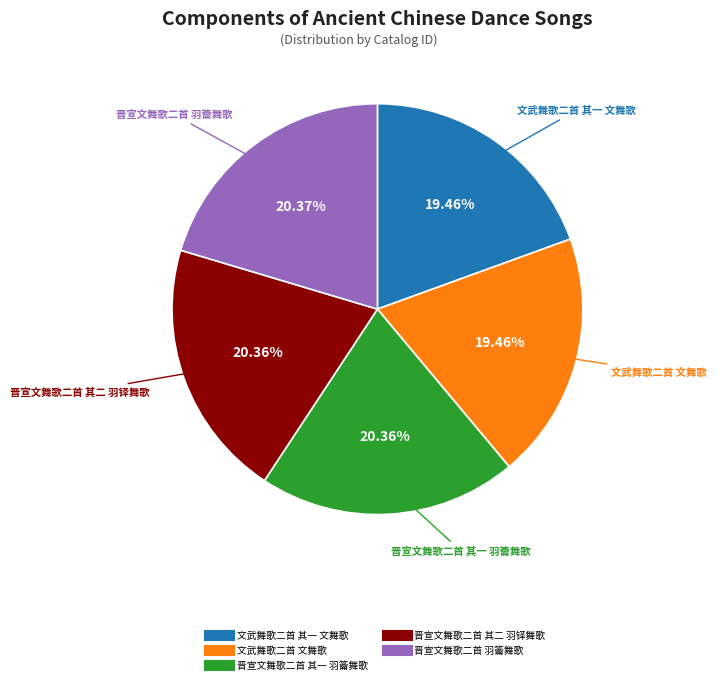

Is there any slice that represents more than half of the pie?

No